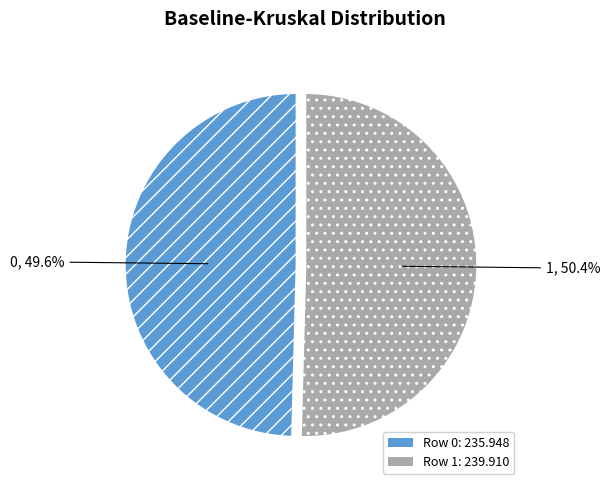

Is there a majority slice in this chart?

Yes